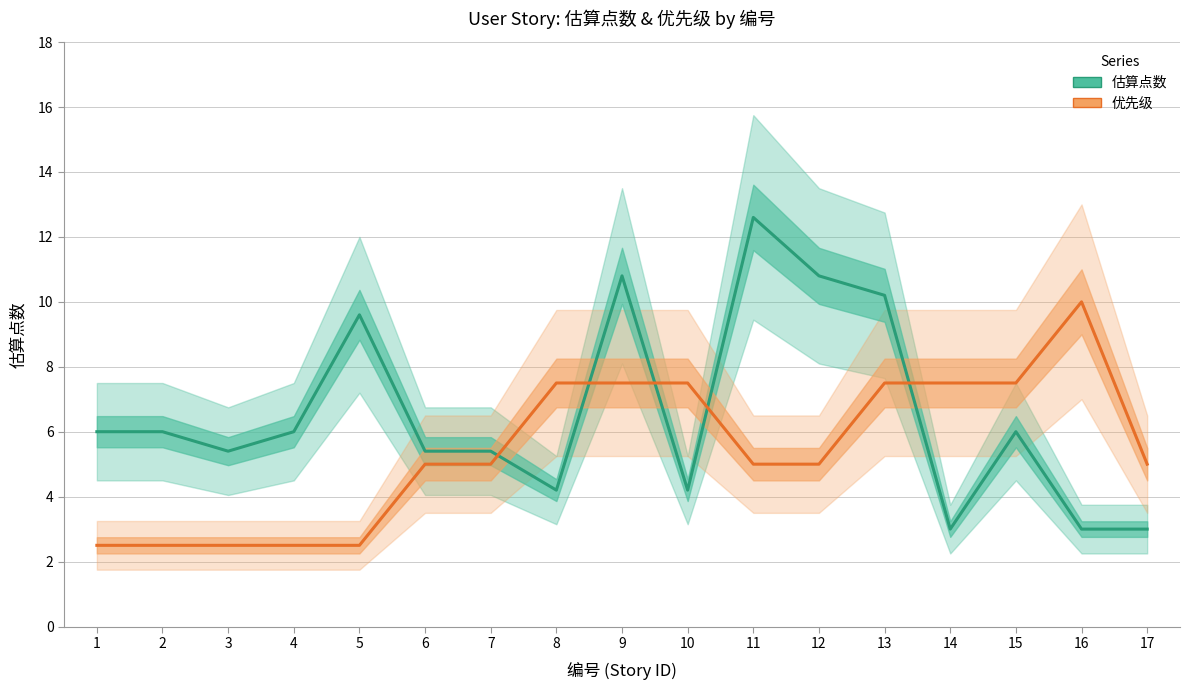

Rank the categories by 优先级 (×2.5) value from lowest to highest.

1, 2, 3, 4, 5, 6, 7, 11, 12, 17, 8, 9, 10, 13, 14, 15, 16